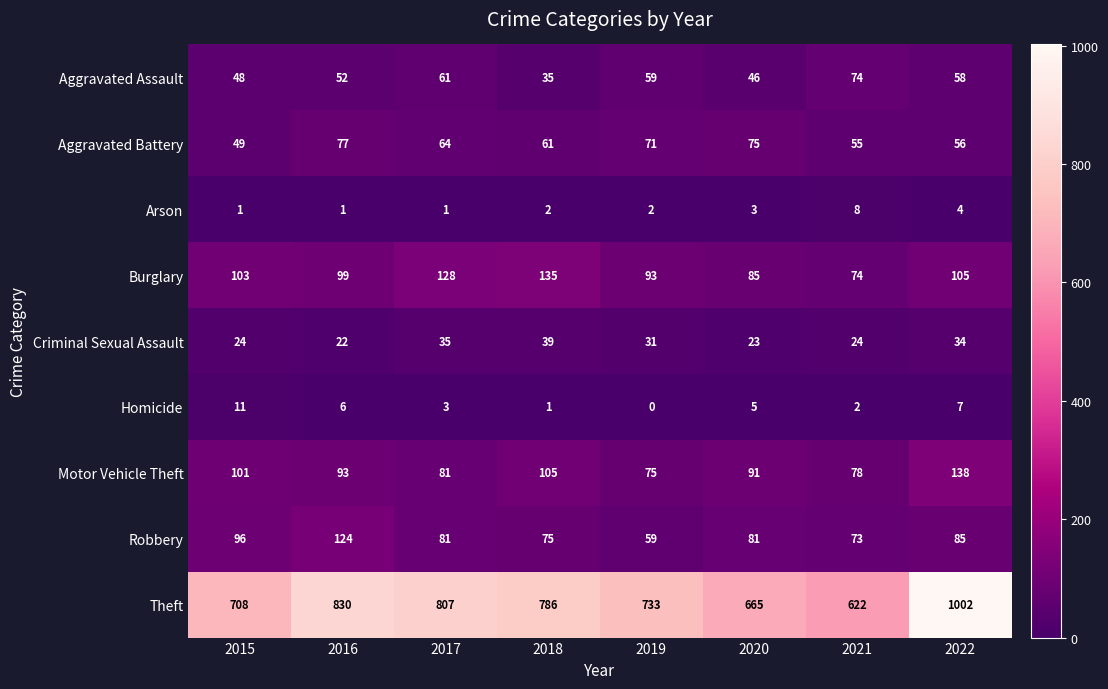

Which series has the largest total across all categories?

Theft